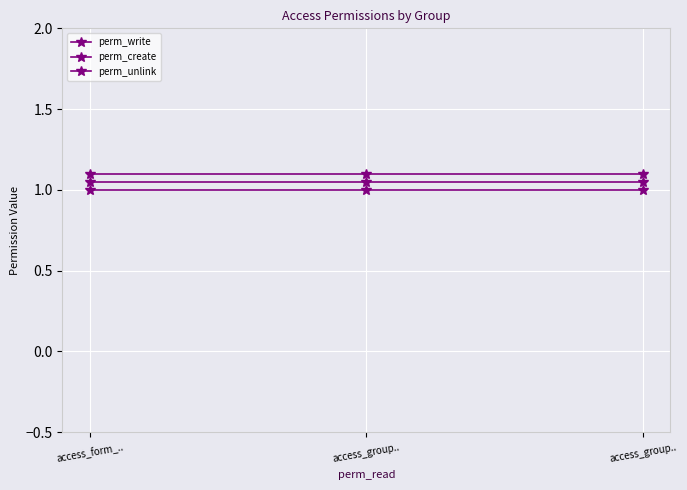

What is the label of the 1st point from the right?

access_group..